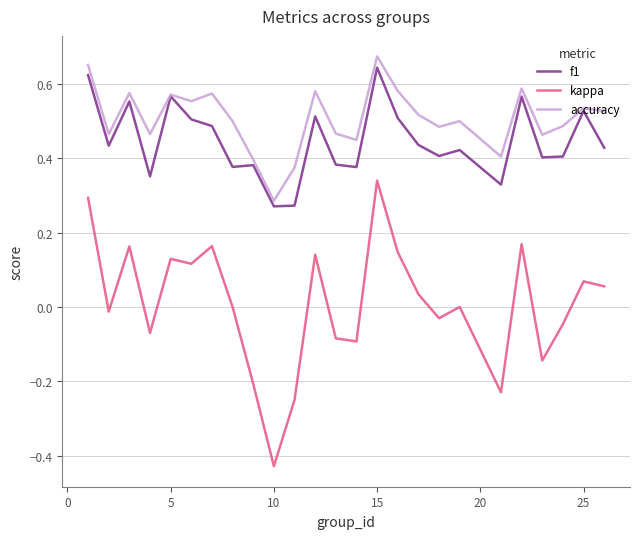

Does the chart display data point markers on the line(s)?

No